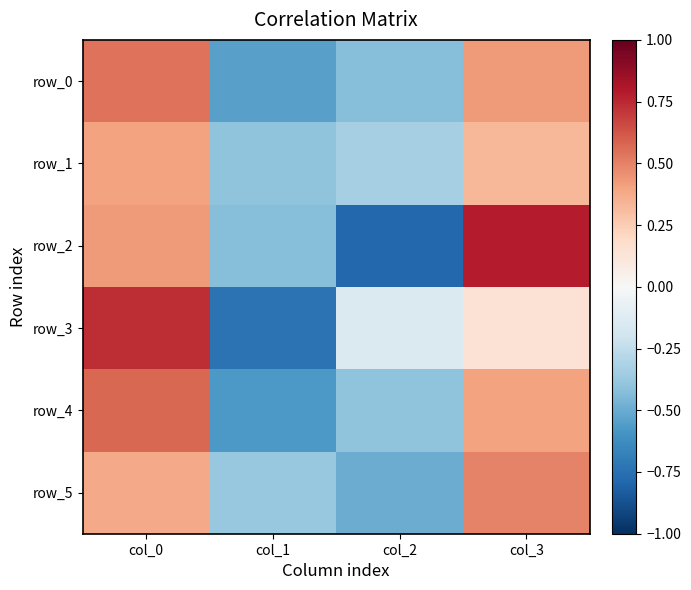

At how many categories does at least one series exceed 0?

2